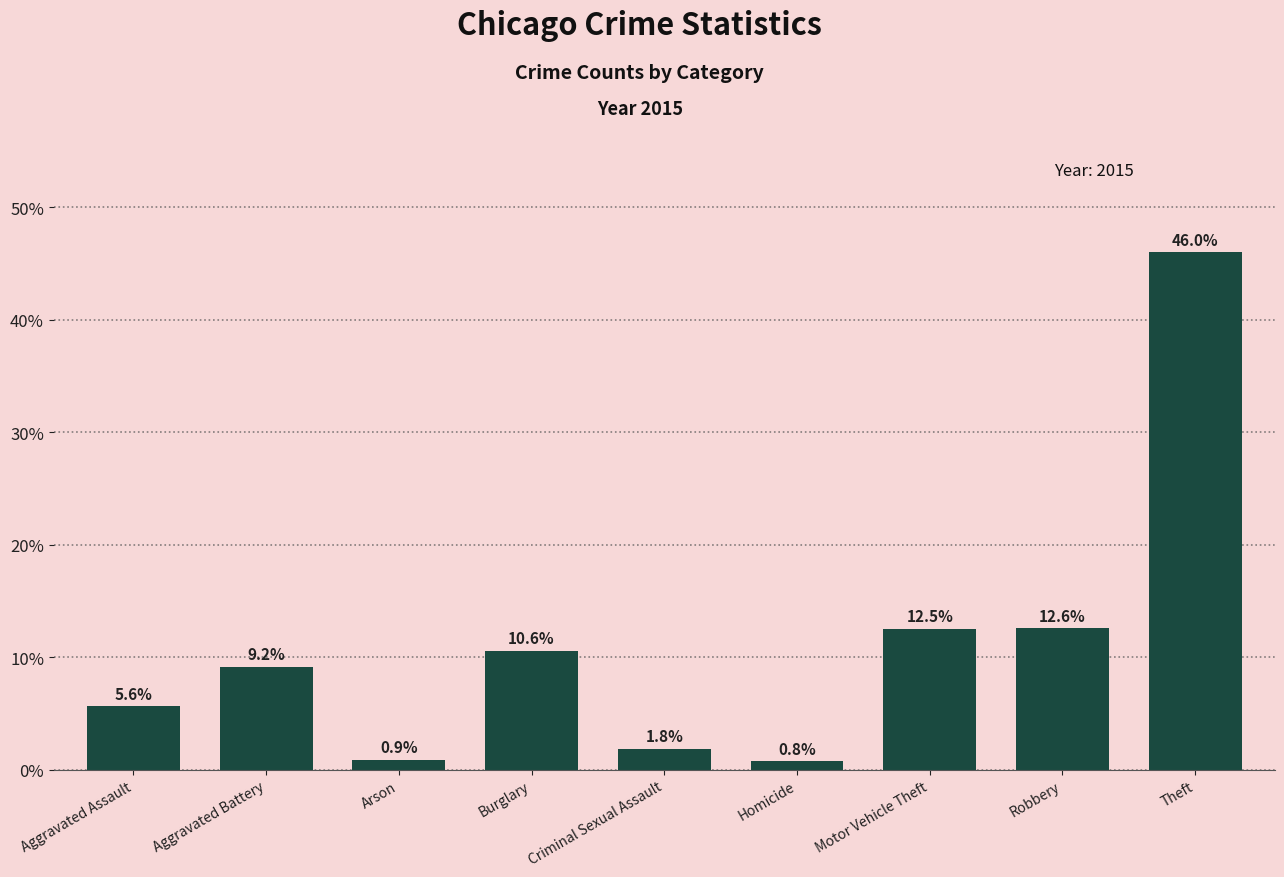

What is the change in value from Aggravated Assault to Homicide?

-4.9